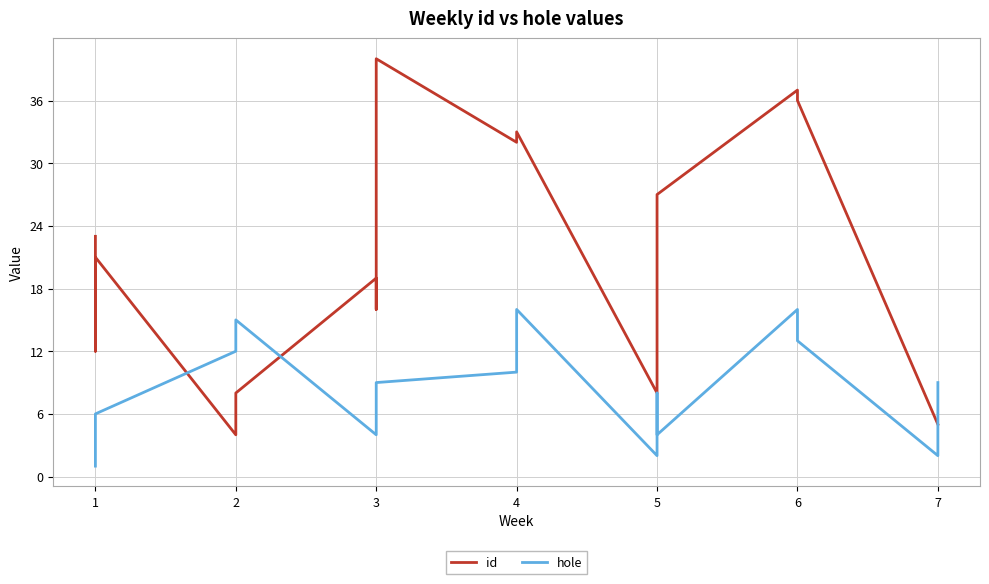

How many data points does each series have?

18